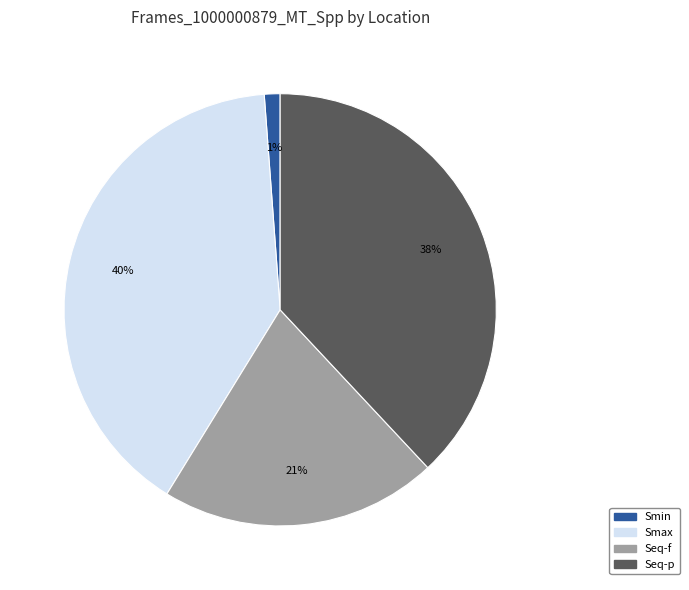

Combined, do Smax and Smin account for over 50%?

No